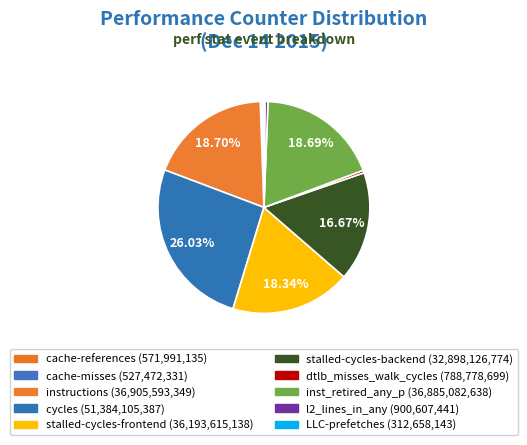

Does cache-misses represent more than half of the total?

No